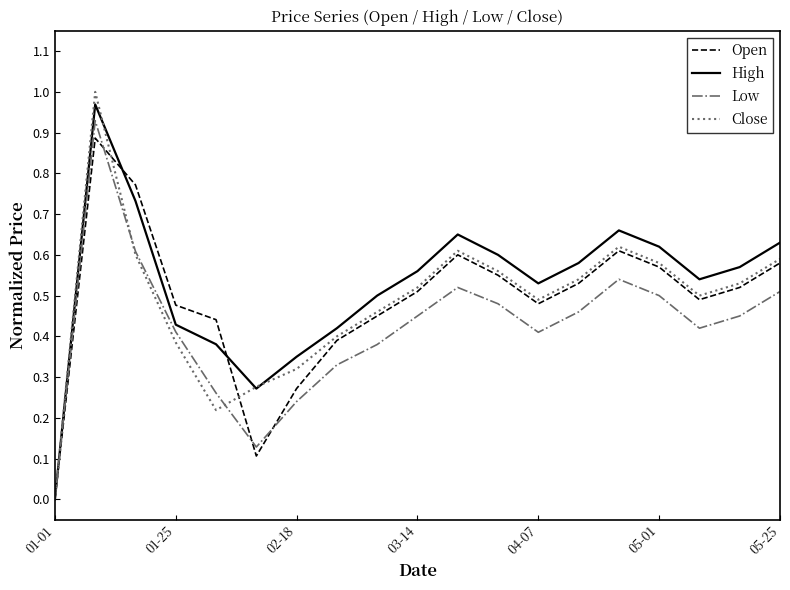

Which series has the largest range (max minus min)?

Close